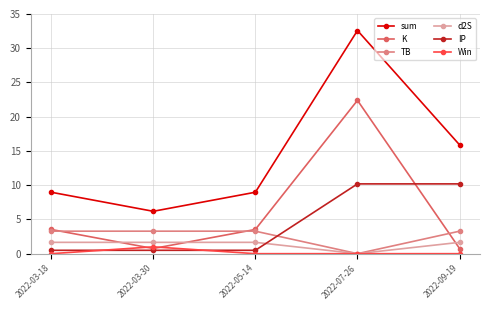

Where is sum nearest to the value 19?

2022-09-19